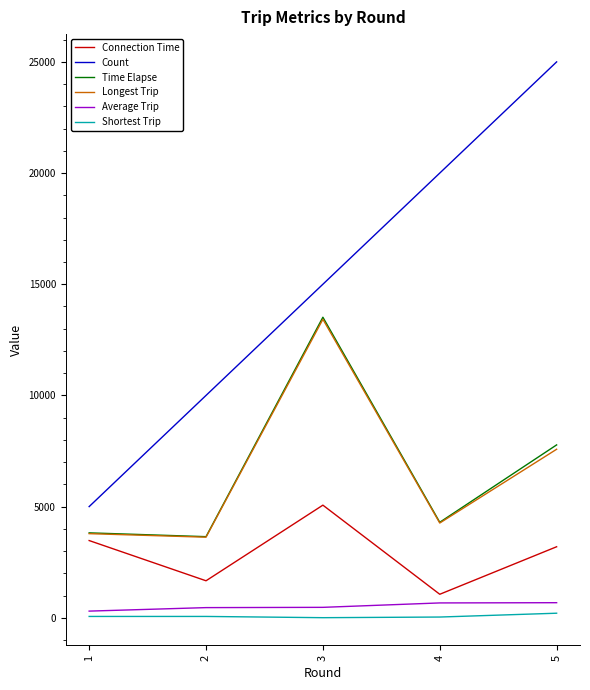

True or false: Shortest Trip and Average Trip cross at least once.

False